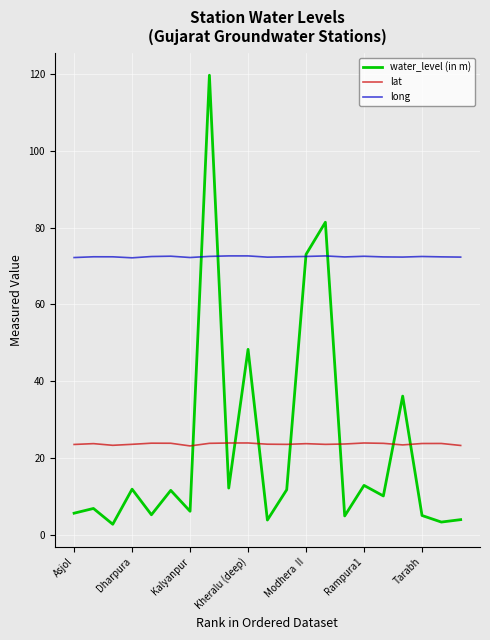

What is the maximum value for lat?

23.9